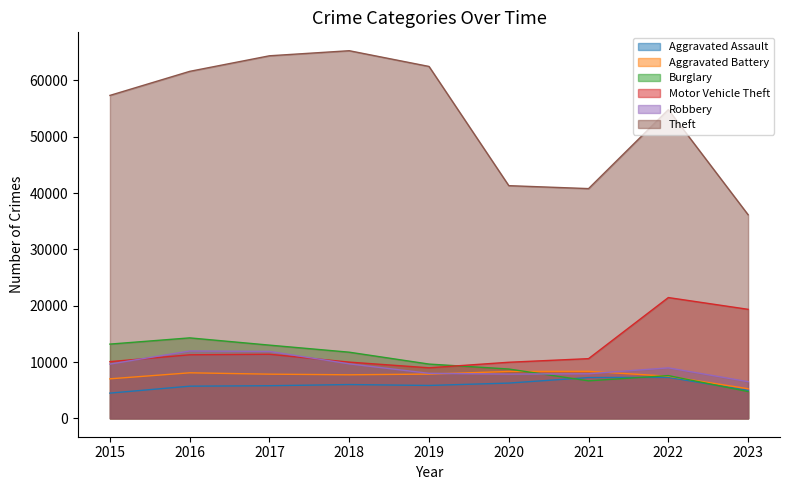

True or false: Theft has a value of 37054 at 2017.

False